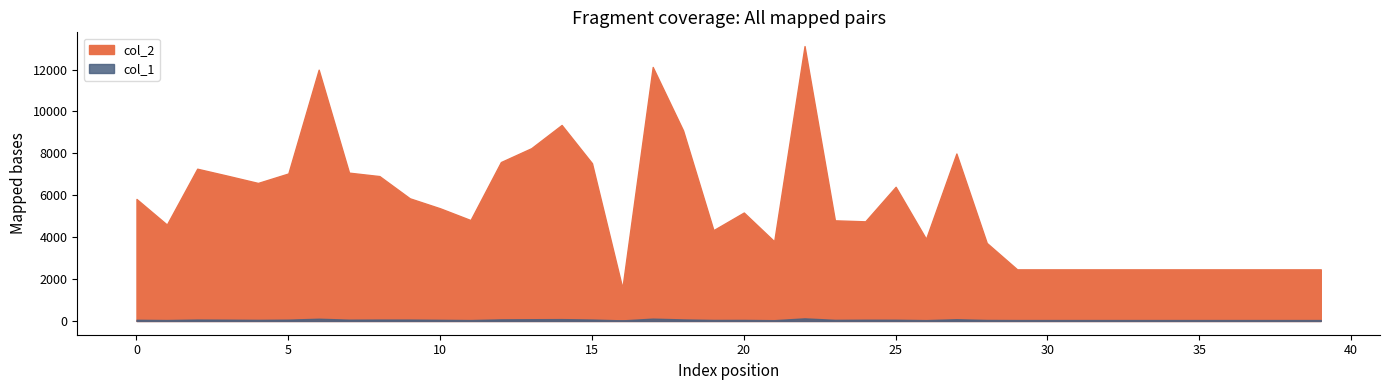

The col_1 series shows 55 at 26. True or false?

False